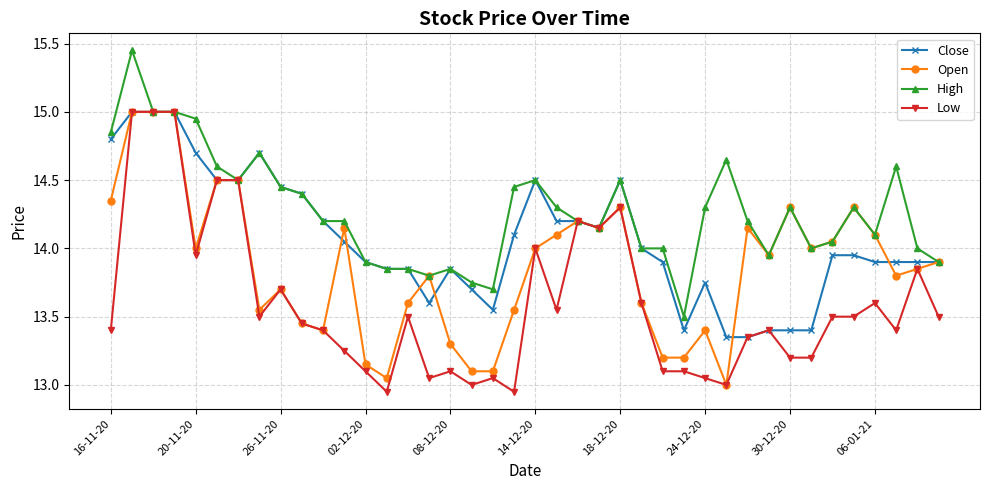

Which series has the largest range (max minus min)?

Low